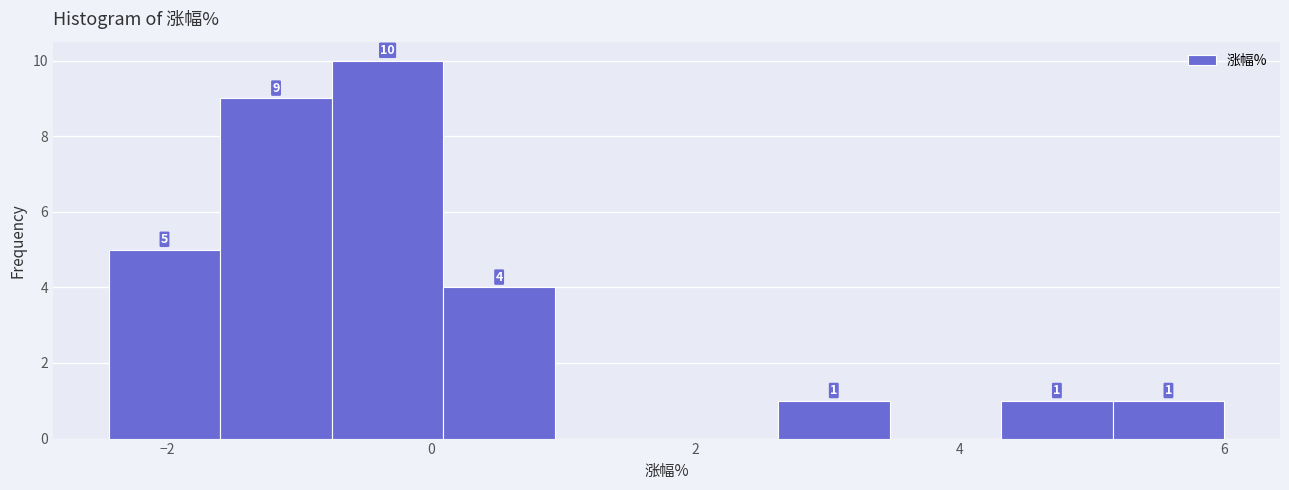

Which range on the x-axis has the tallest bar?

-0.8 to 0.0